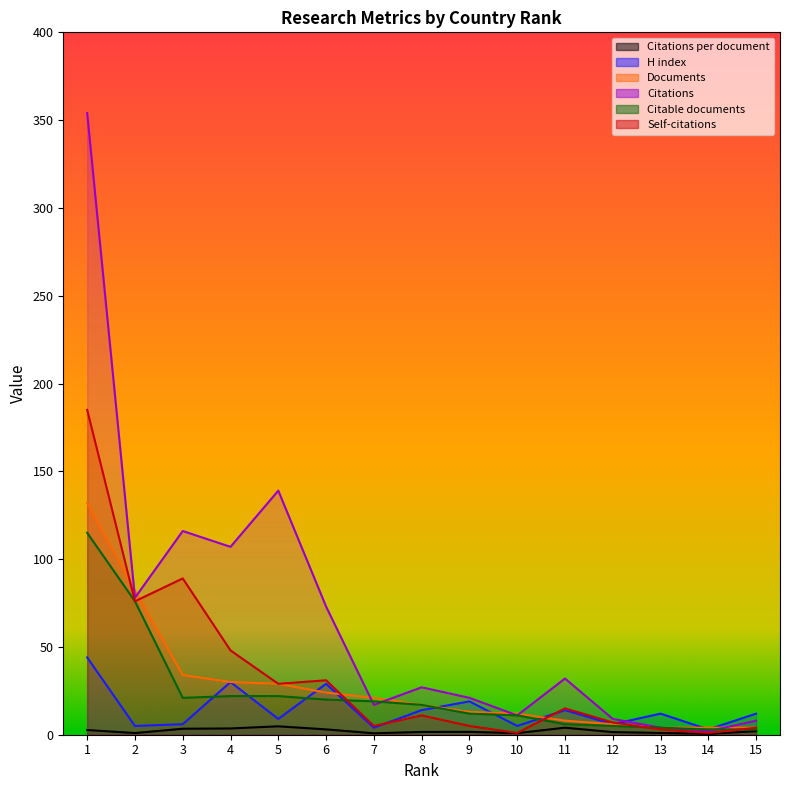

What is the lowest value of the Documents series?

4.0